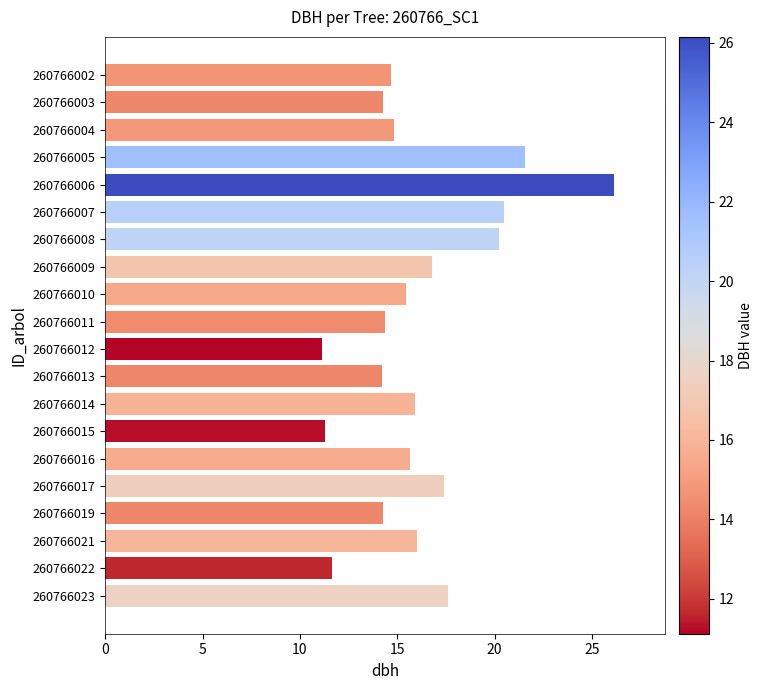

What is the value of the 9th bar from the top?

15.4